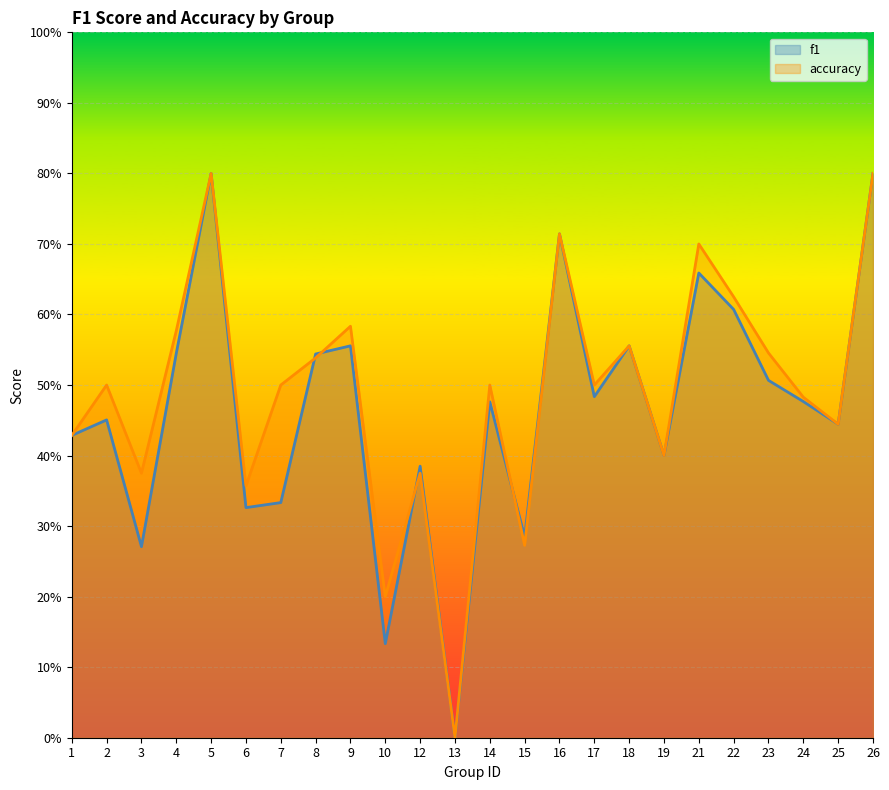

Which series changed the most between 9 and 19?

accuracy